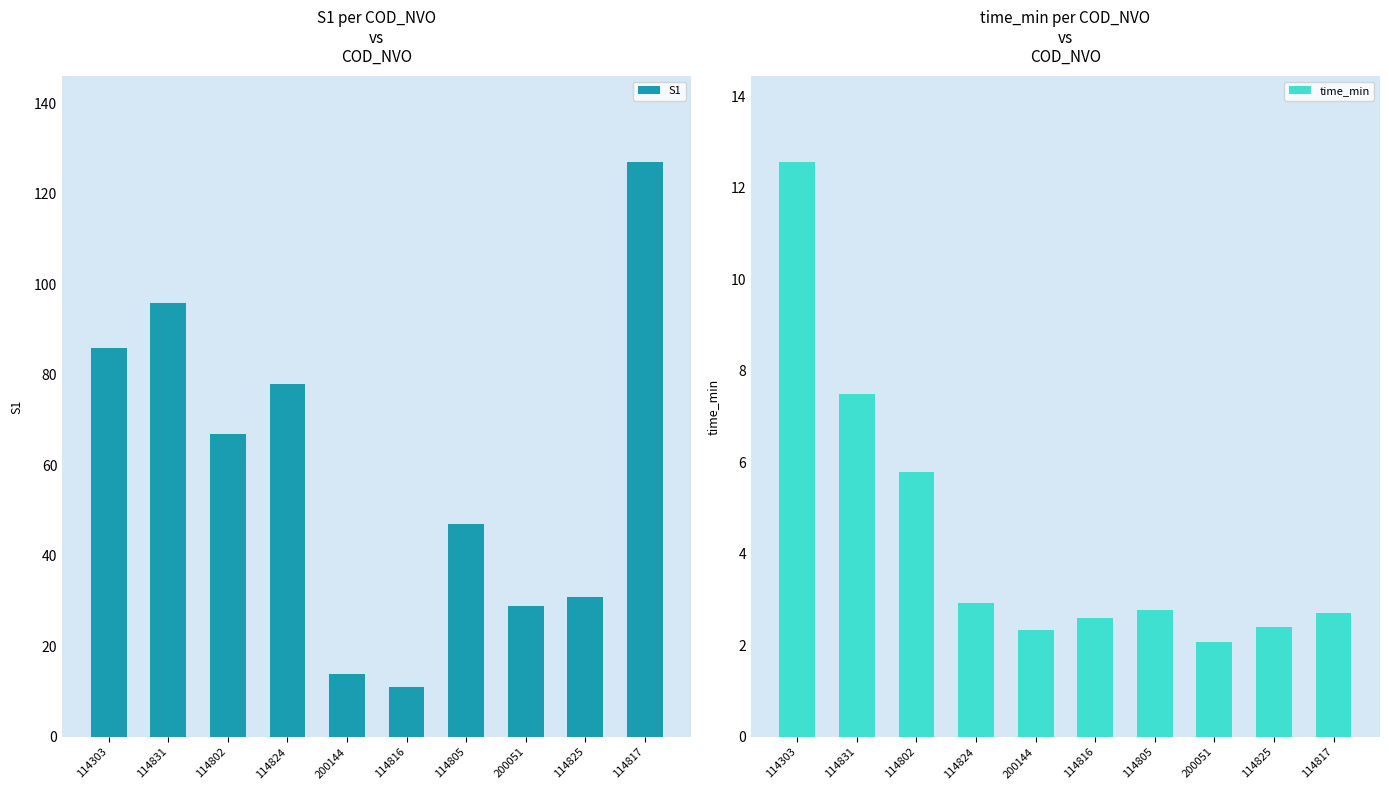

Count the number of categories in the chart.

10